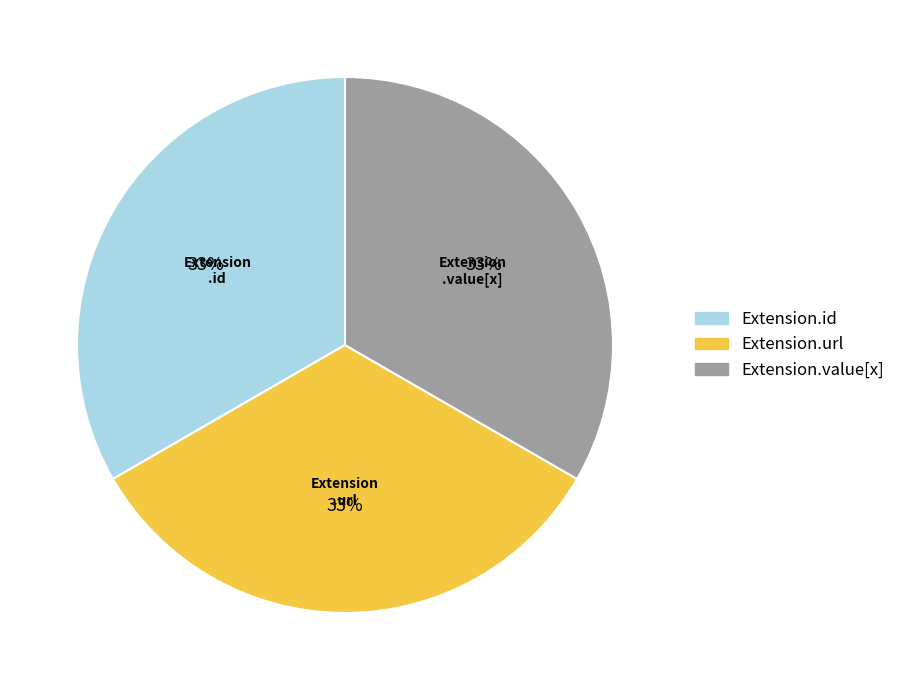

Count the number of slices in the pie.

3